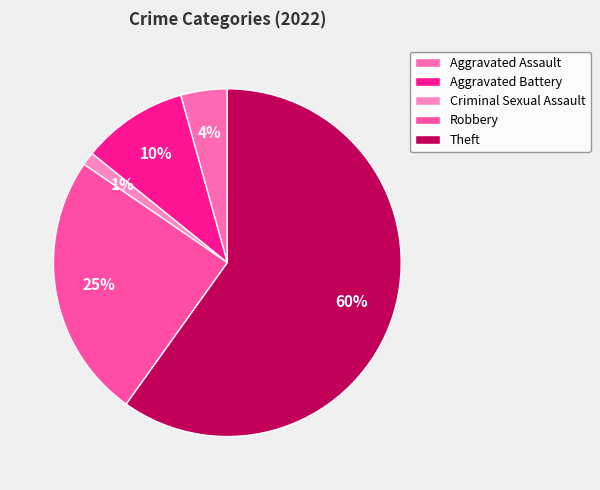

To the nearest percent, what is the average slice percentage?

20%